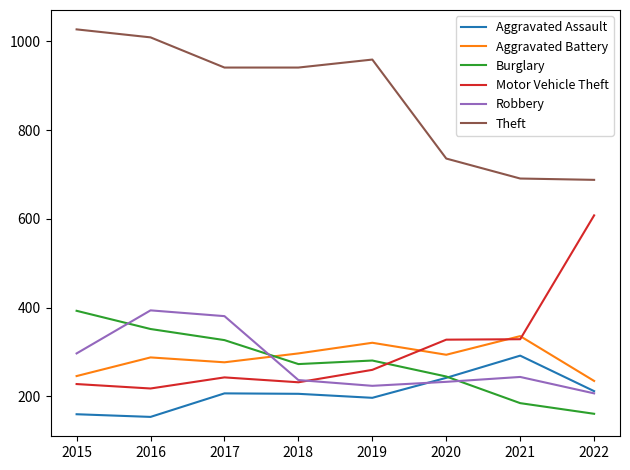

What is the difference between the maximum and minimum values in the Robbery series?

187